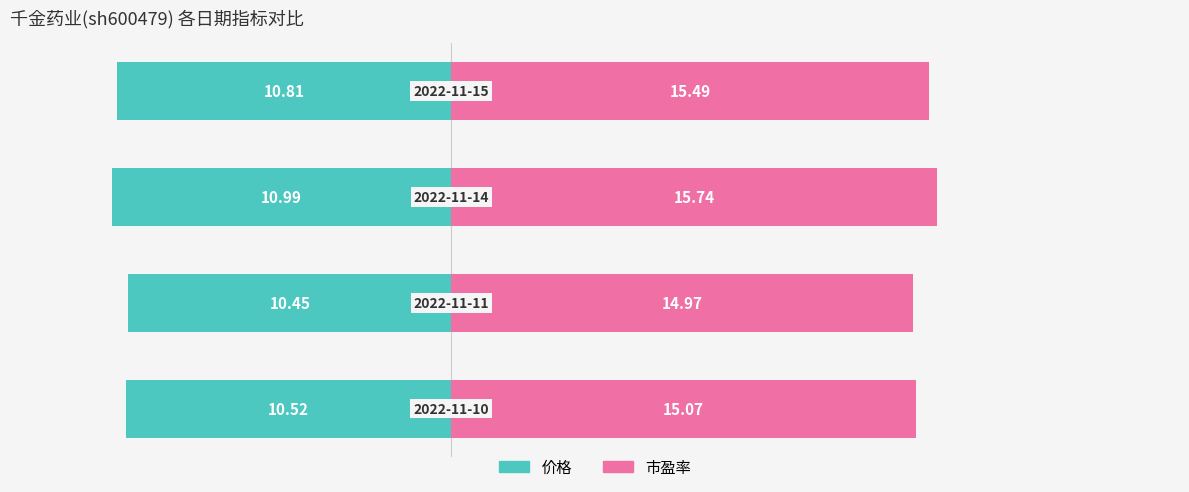

What is the maximum value shown in the chart?

15.7